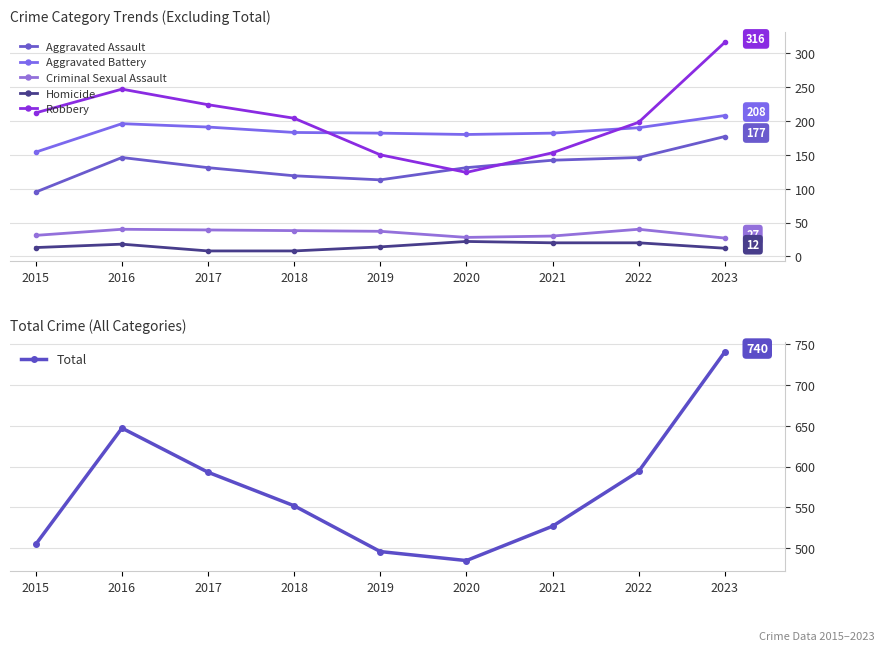

True or false: Criminal Sexual Assault and Aggravated Assault cross at least once.

False